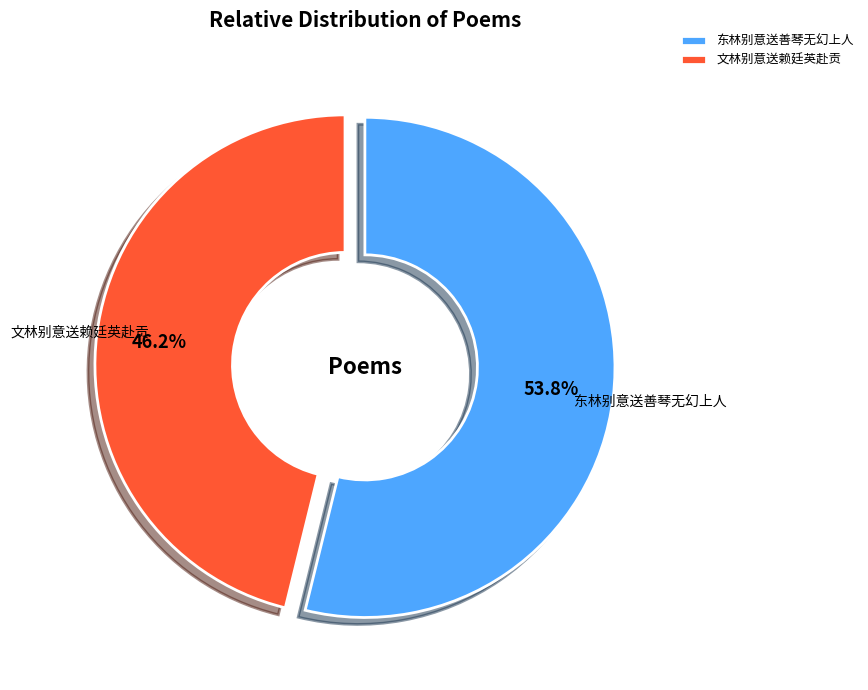

The 东林别意送善琴无幻上人 slice represents 54% of the pie. True or false?

True